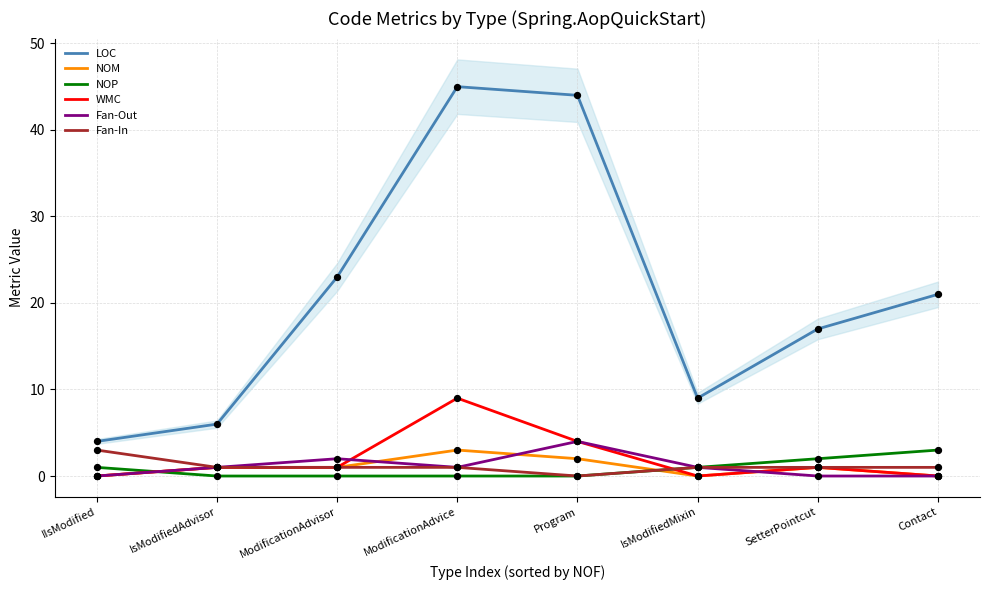

What are all the series names shown in the legend?

LOC, NOM, NOP, WMC, Fan-Out, Fan-In